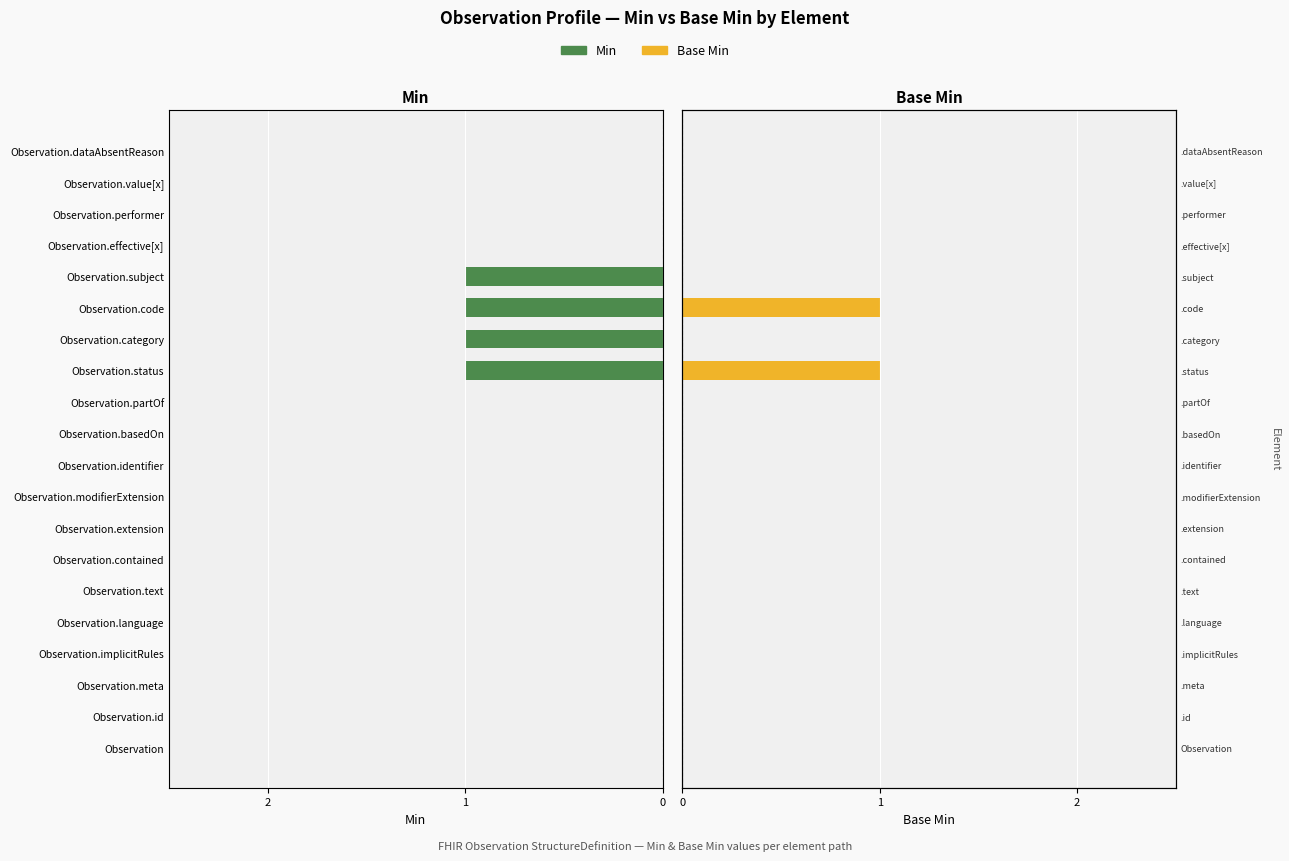

What position from the left is Observation.performer?

18